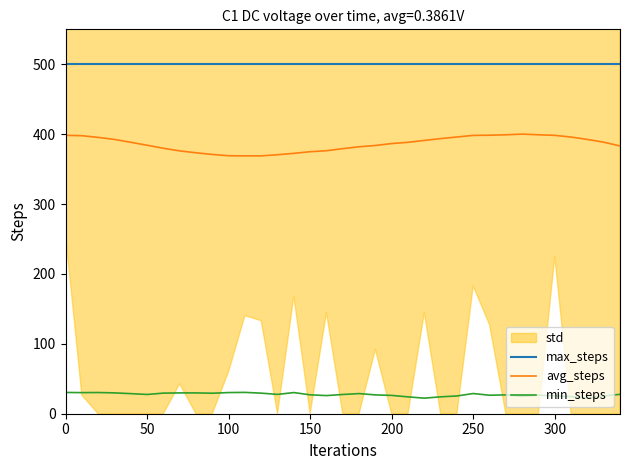

What is the highest value of the min_steps series?

30.5